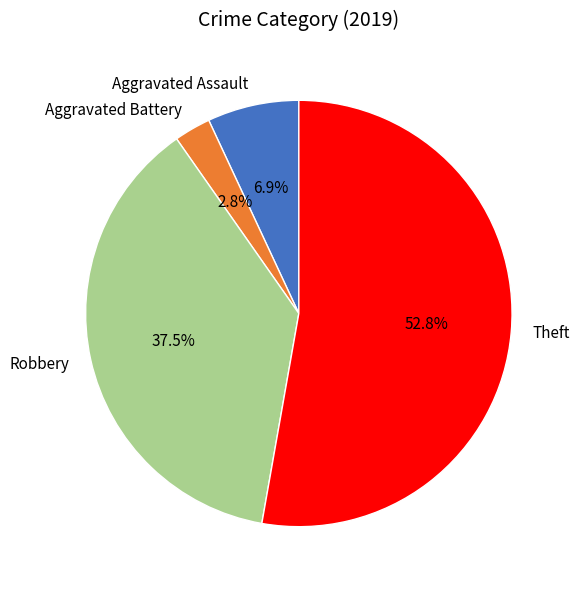

Is it true that Theft is 43% of the pie?

False